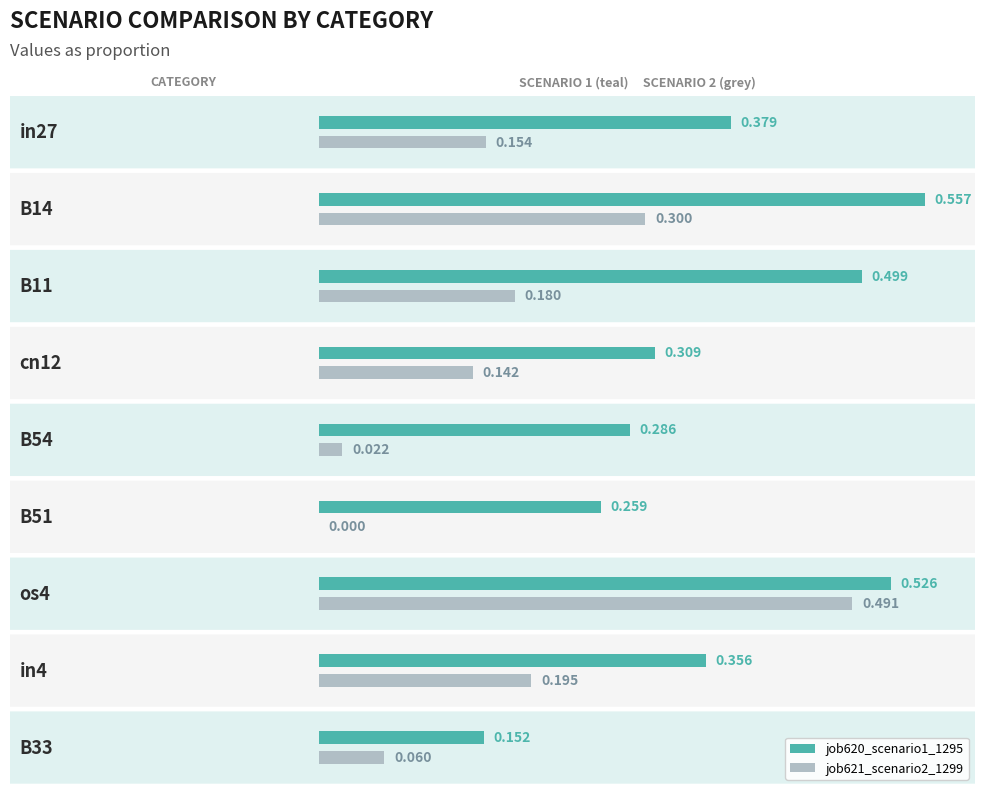

What is the label of the 4th bar from the right?

B51